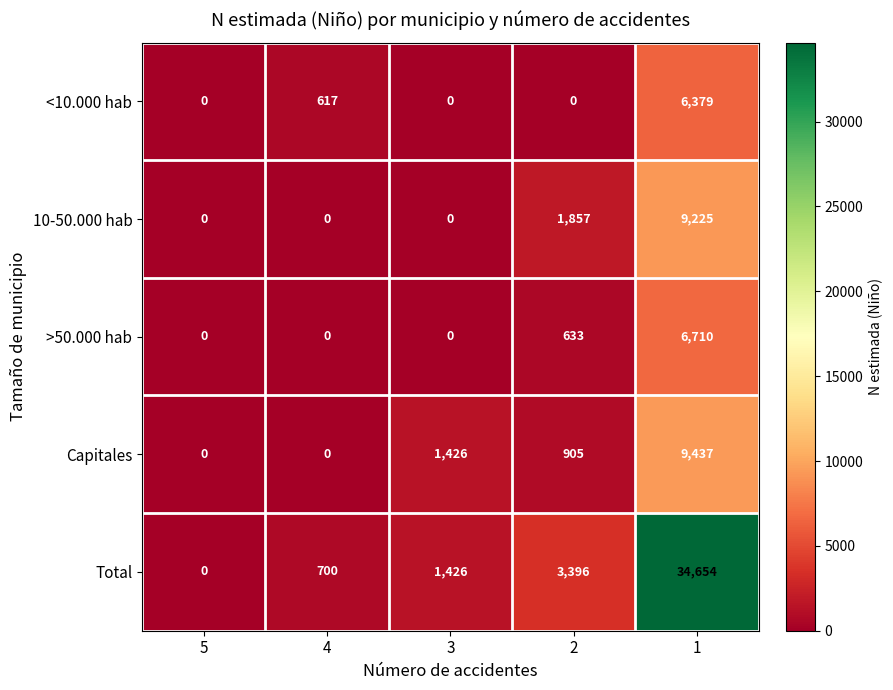

Is it true that 10-50.000 hab equals 5376 at 3?

False